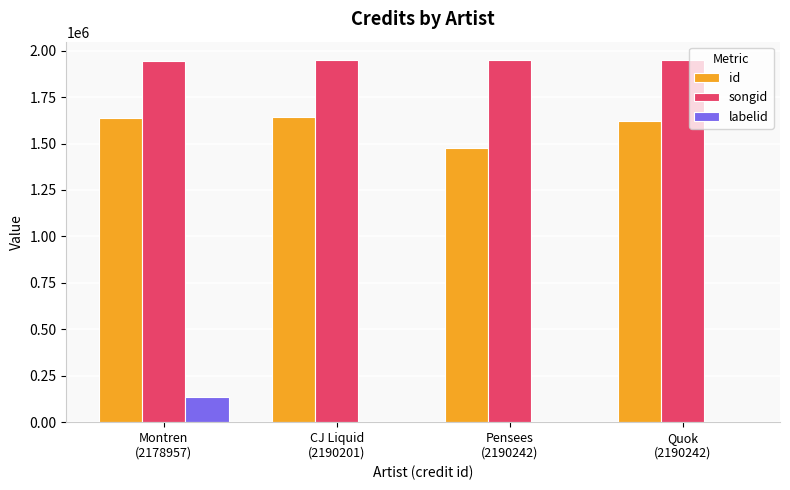

What is the maximum value for id?

1643601